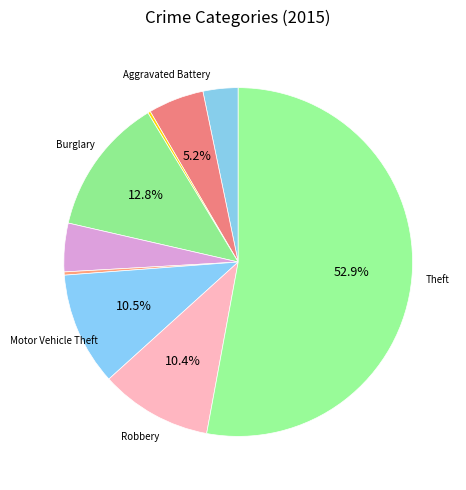

Which category accounts for the majority?

Theft